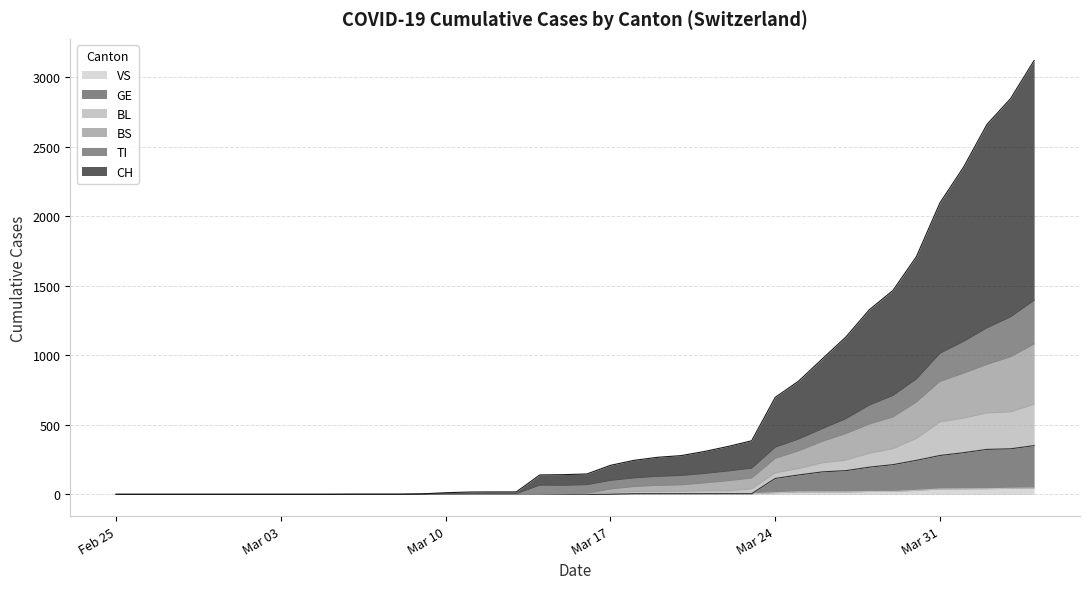

What are all the series names shown in the legend?

VS, GE, BL, BS, TI, CH